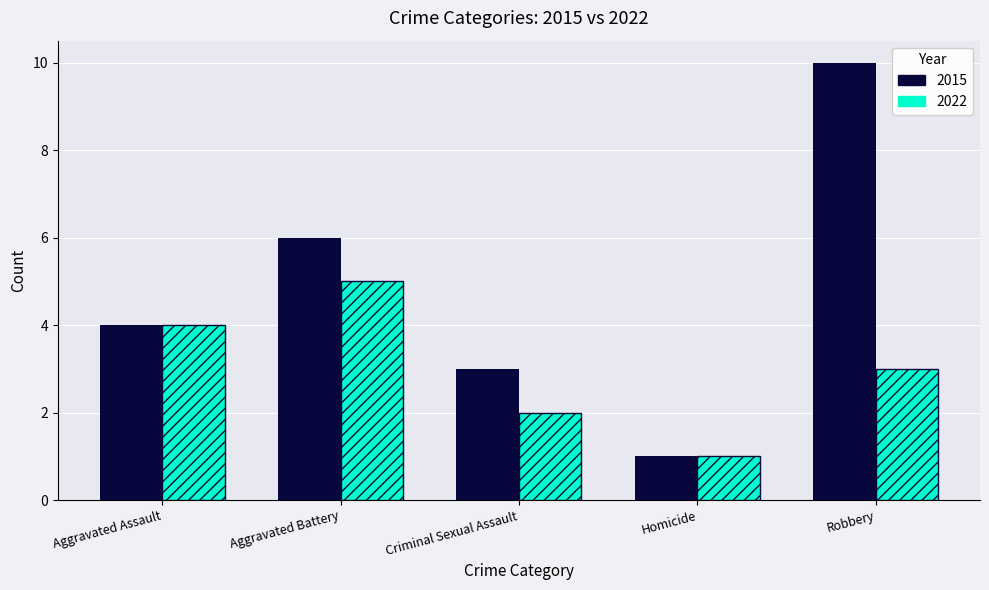

What is the label of the 3rd bar from the left?

Criminal Sexual Assault